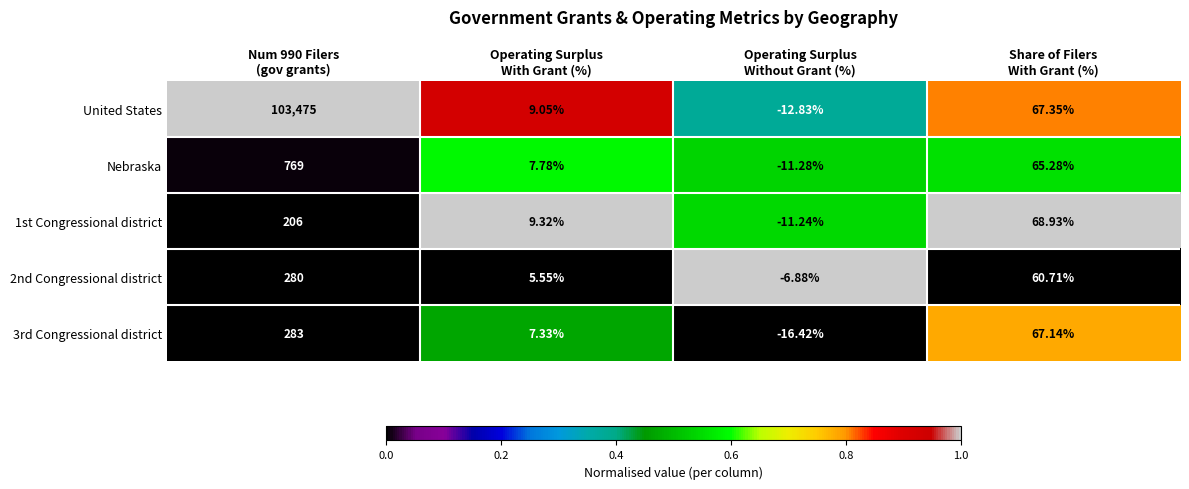

Which label corresponds to the smallest value in the chart?

Operating Surplus
Without Grant (%)